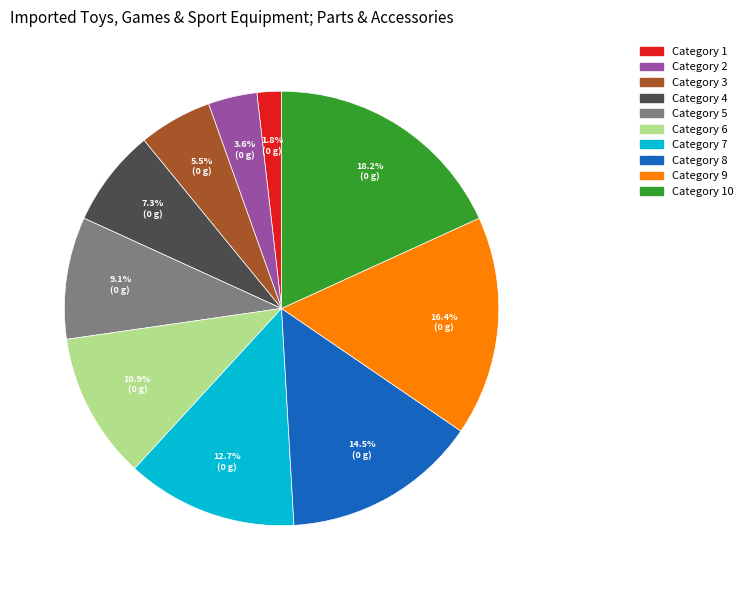

Does any single category account for the majority?

No